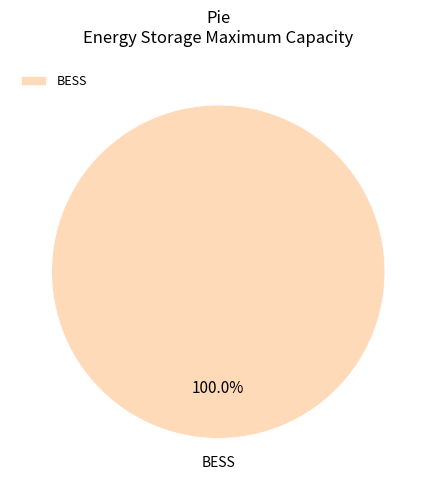

Does any single category account for the majority?

Yes